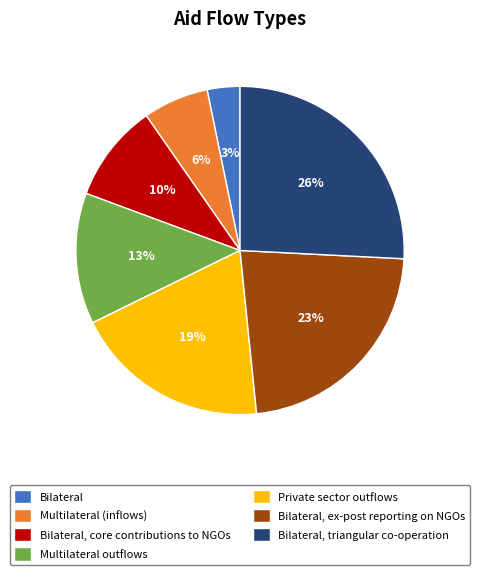

Is there any slice that represents more than half of the pie?

No